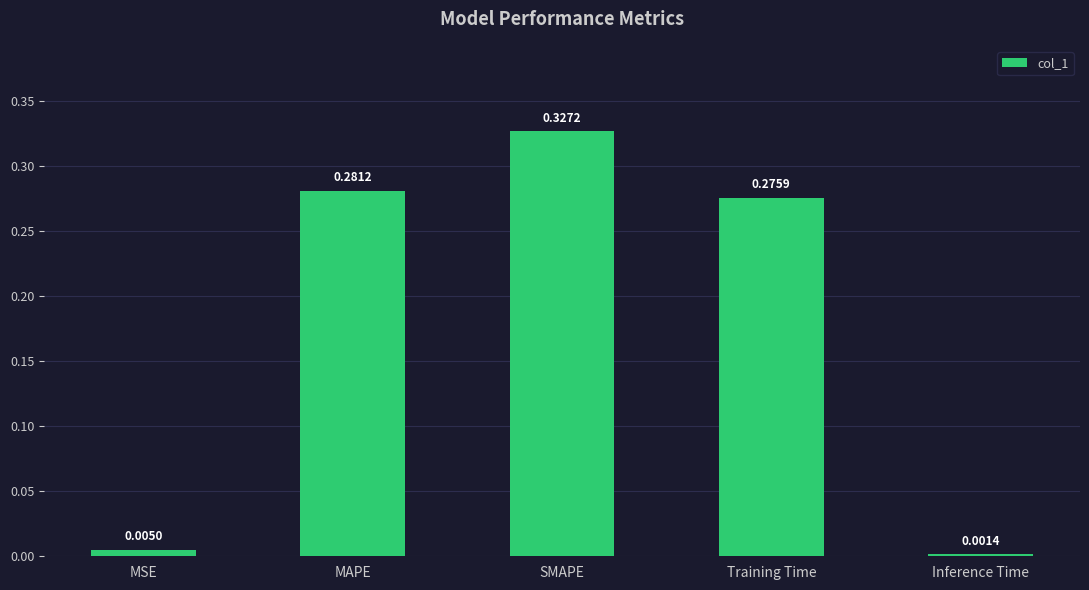

What is the sum of all values?

0.9